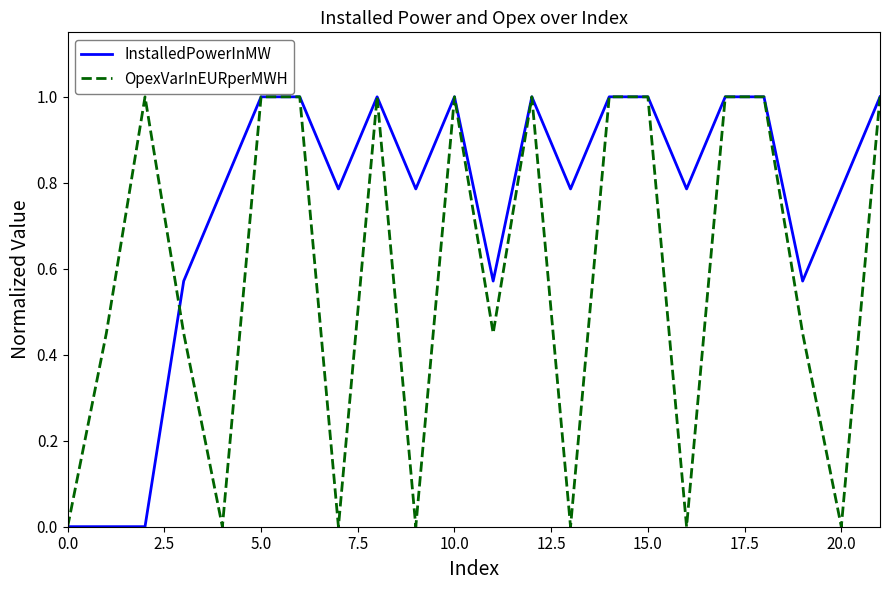

What is the sum of all InstalledPowerInMW values?

16.4